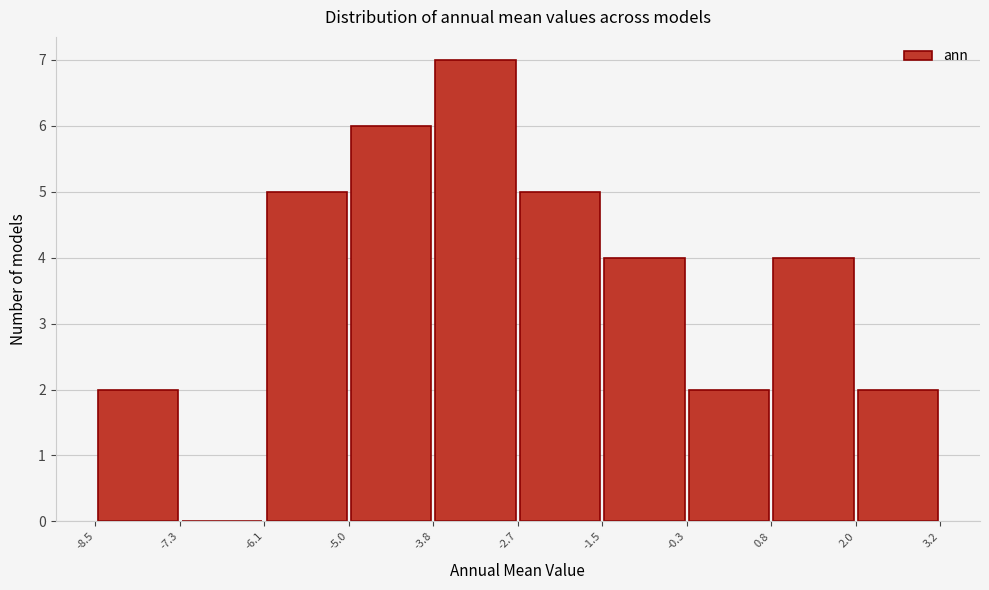

Reading left to right, list every bar in this chart as the range it spans on the x-axis followed by its height. The values are not printed on the chart, so give them approximately, as read against the axis.

-8.5 to -7.3: 2
-7.3 to -6.1: 0
-6.1 to -5.0: 5
-5.0 to -3.8: 6
-3.8 to -2.7: 7
-2.7 to -1.5: 5
-1.5 to -0.3: 4
-0.3 to 0.8: 2
0.8 to 2.0: 4
2.0 to 3.2: 2